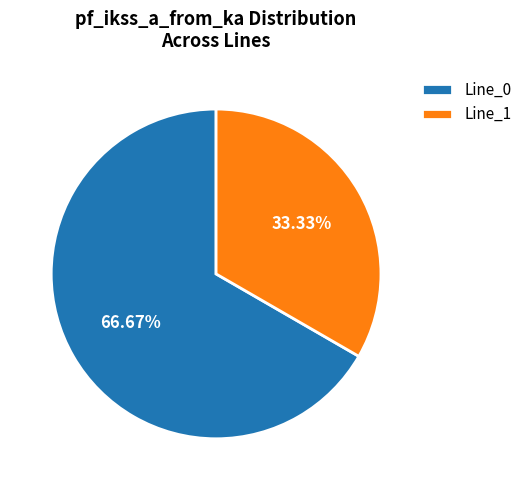

Which slice is the smallest?

Line_1